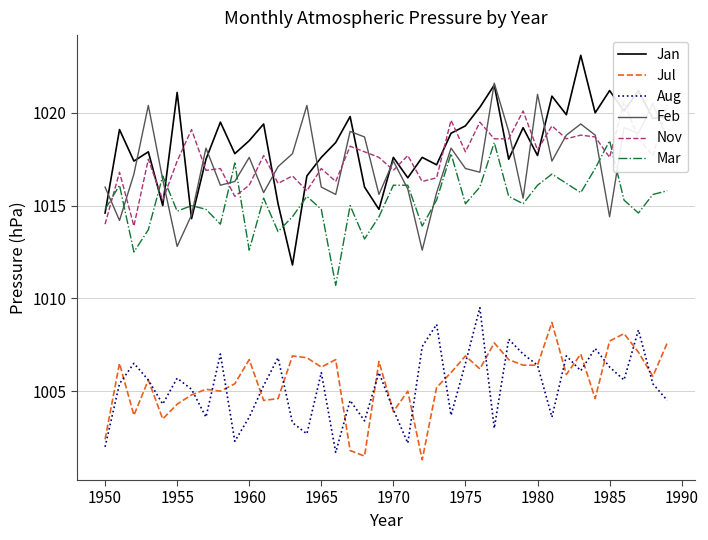

True or false: Jul has a value of 1002.4 at 1950.

True